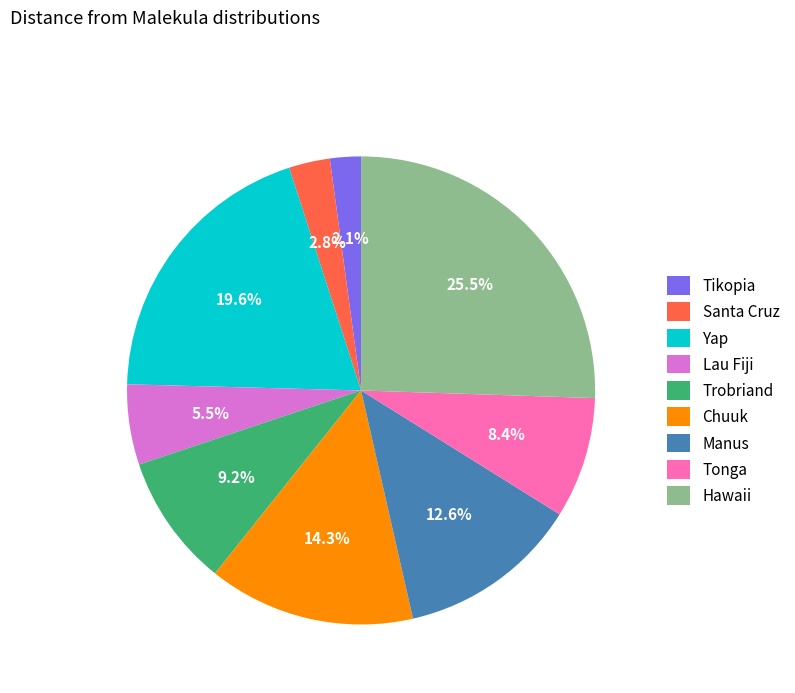

What percentage is NOT represented by Trobriand?

90.8%